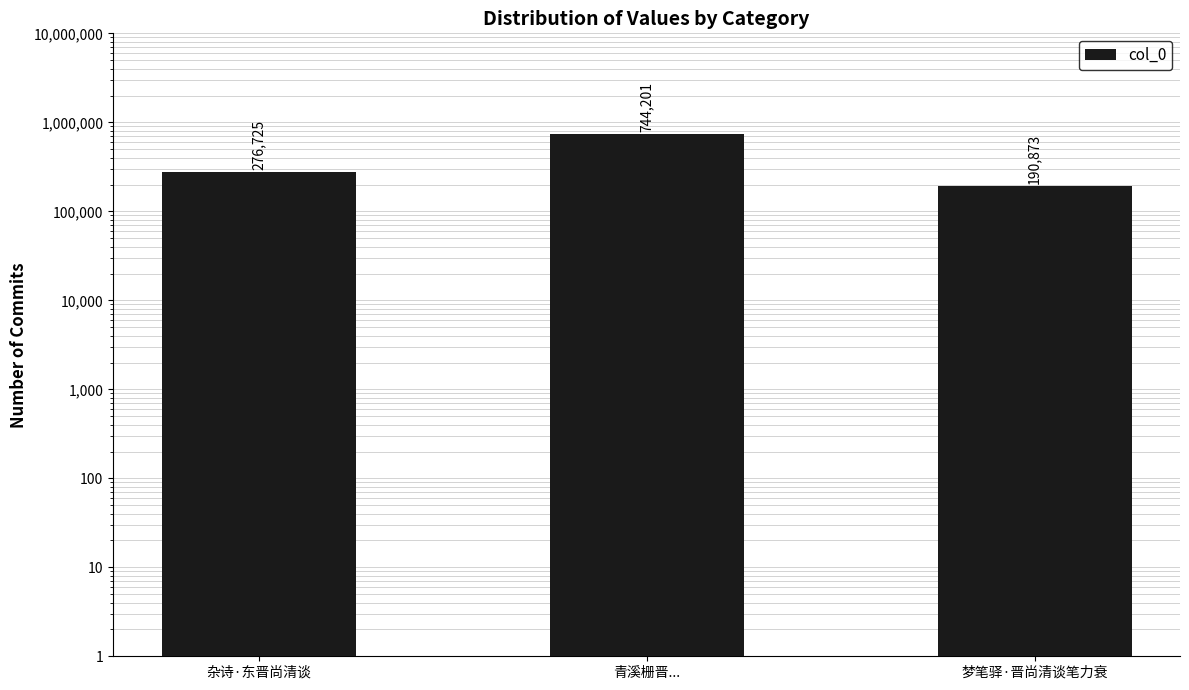

What is the sum of all values?

1211799